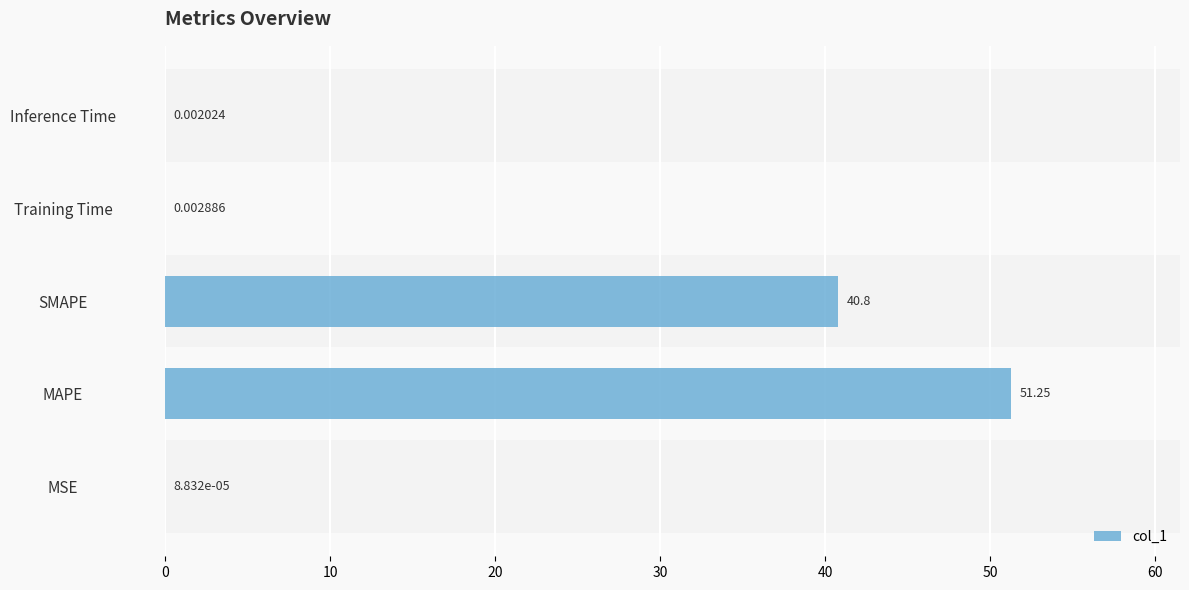

What is the change in value from MSE to SMAPE?

+40.8